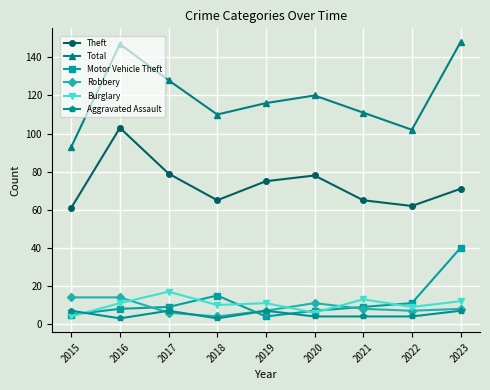

Is it true that Robbery equals 23 at 2015?

False